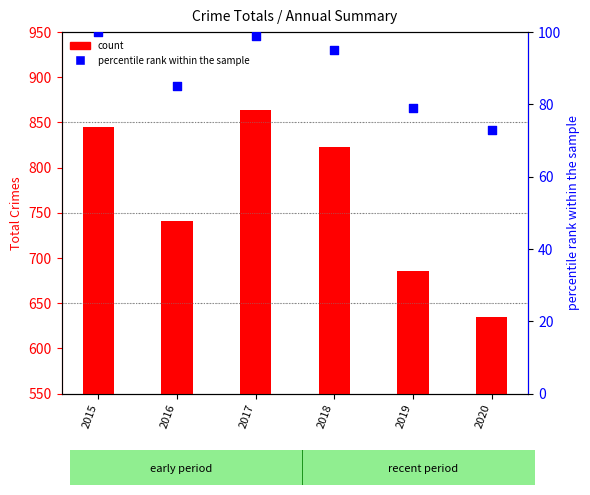

What are all the series names shown in the legend?

count, percentile rank within the sample